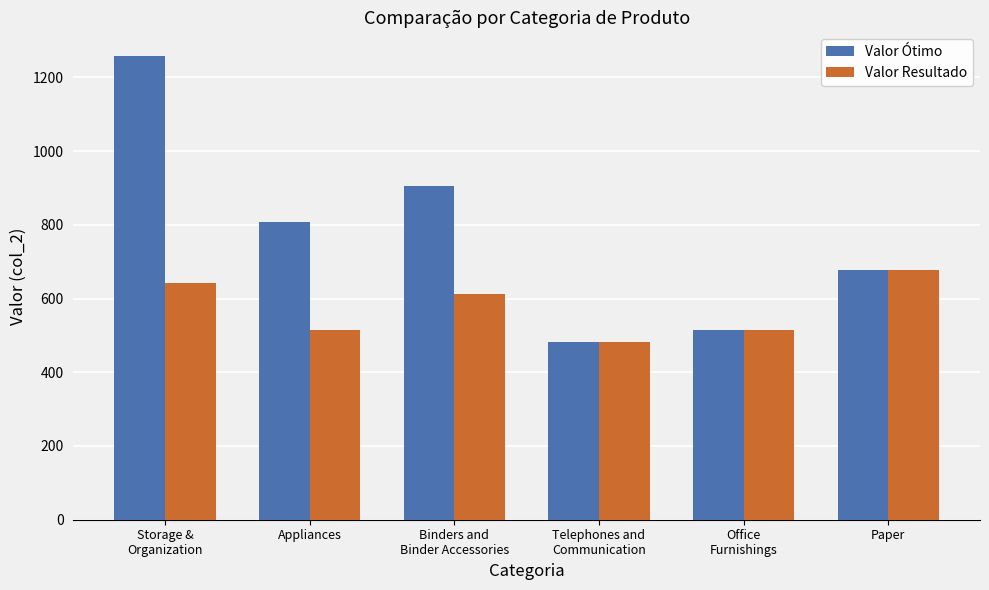

Rank the series at Binders and
Binder Accessories from highest to lowest value.

Valor Ótimo, Valor Resultado